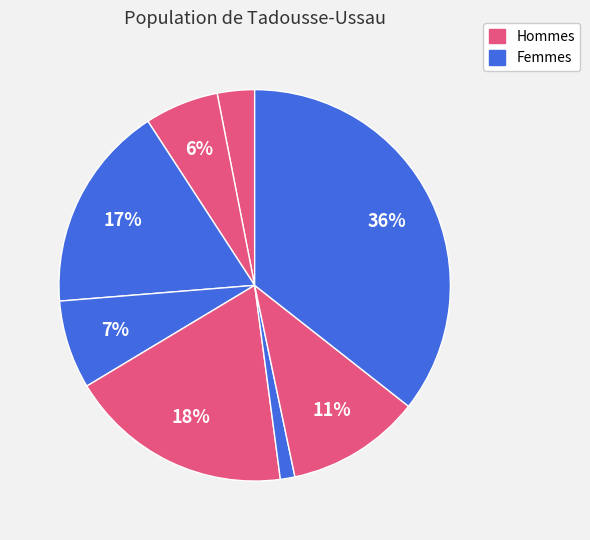

Is there a majority slice in this chart?

No